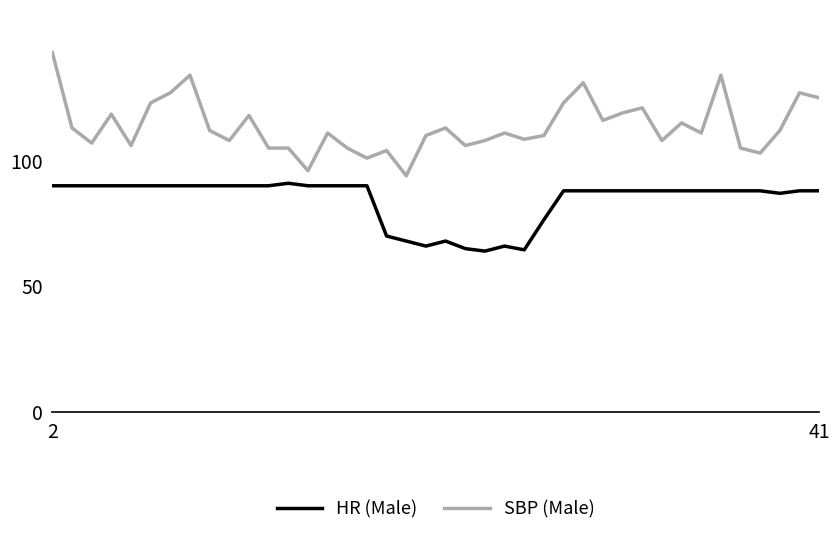

What is the difference between the maximum and minimum values in the HR (Male) series?

27.0